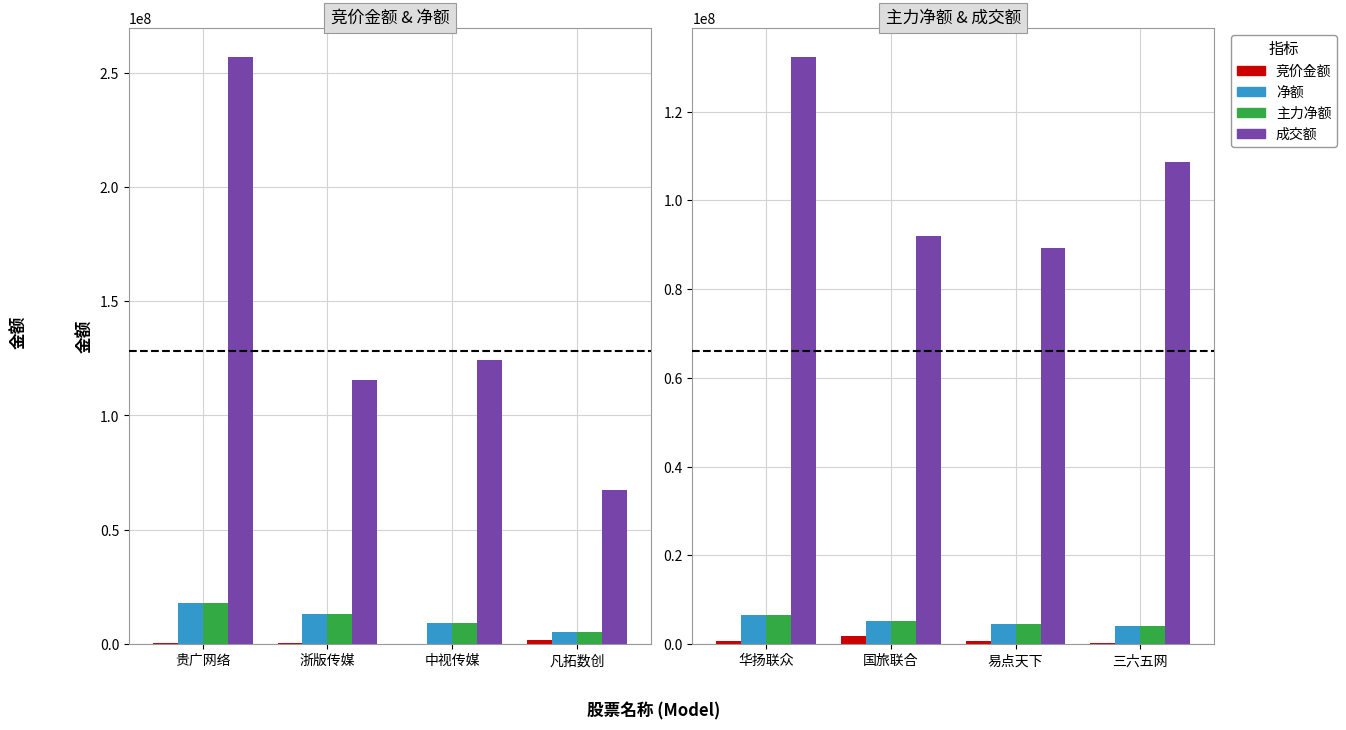

What is the value of the 主力净额 bar at the 3rd from the left?

4552018